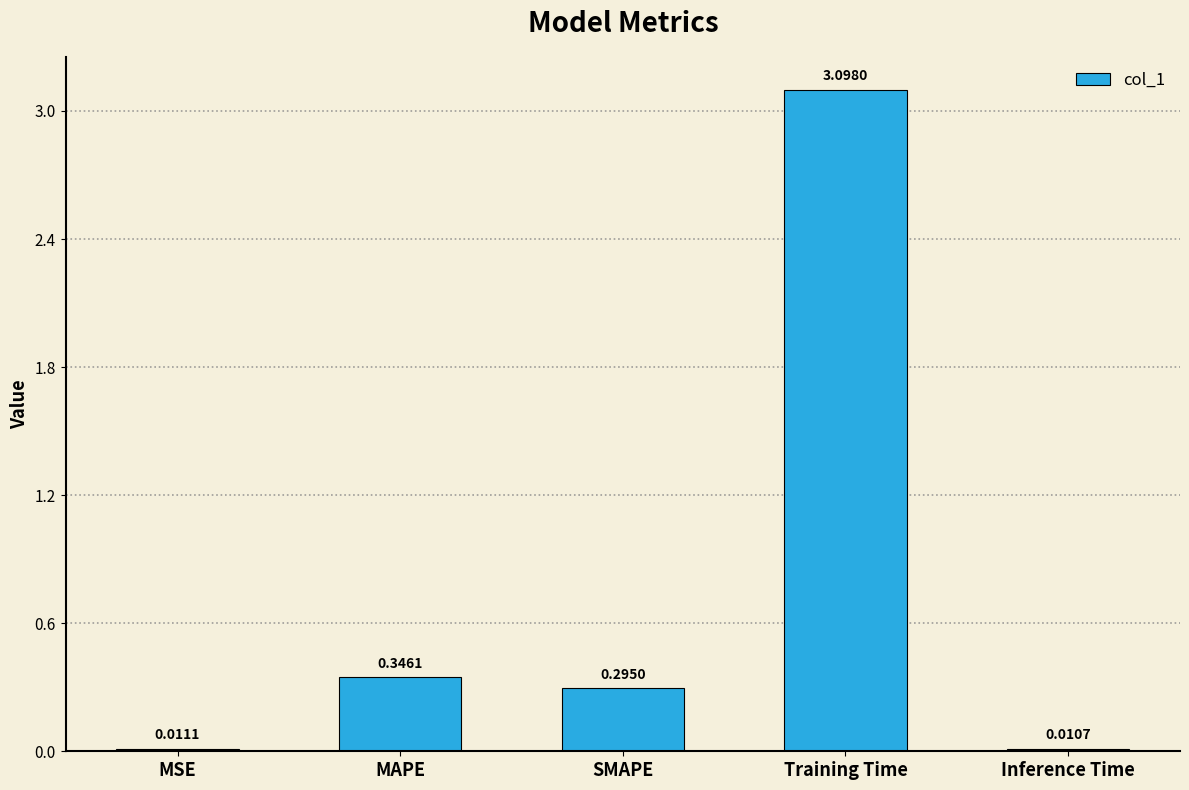

What position from the right is Inference Time?

1